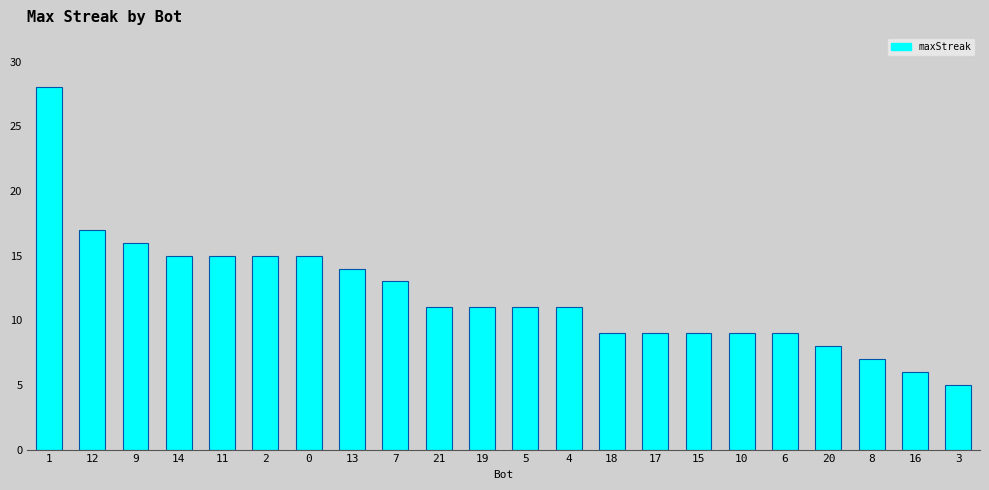

Where does the data first go above 11?

1